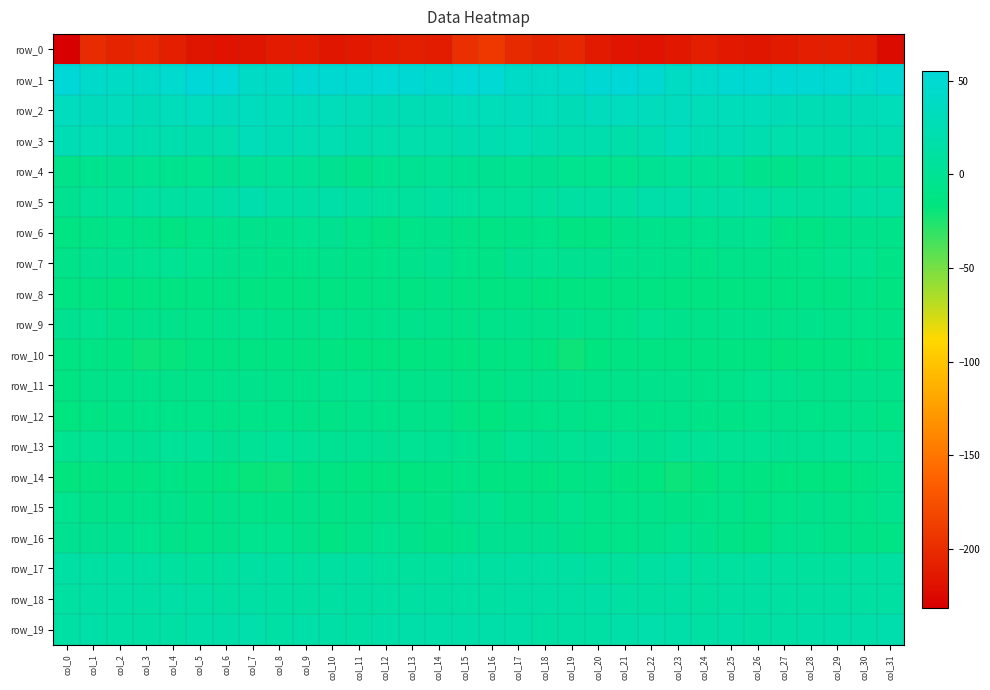

At which category is the sum across all series the highest?

col_7